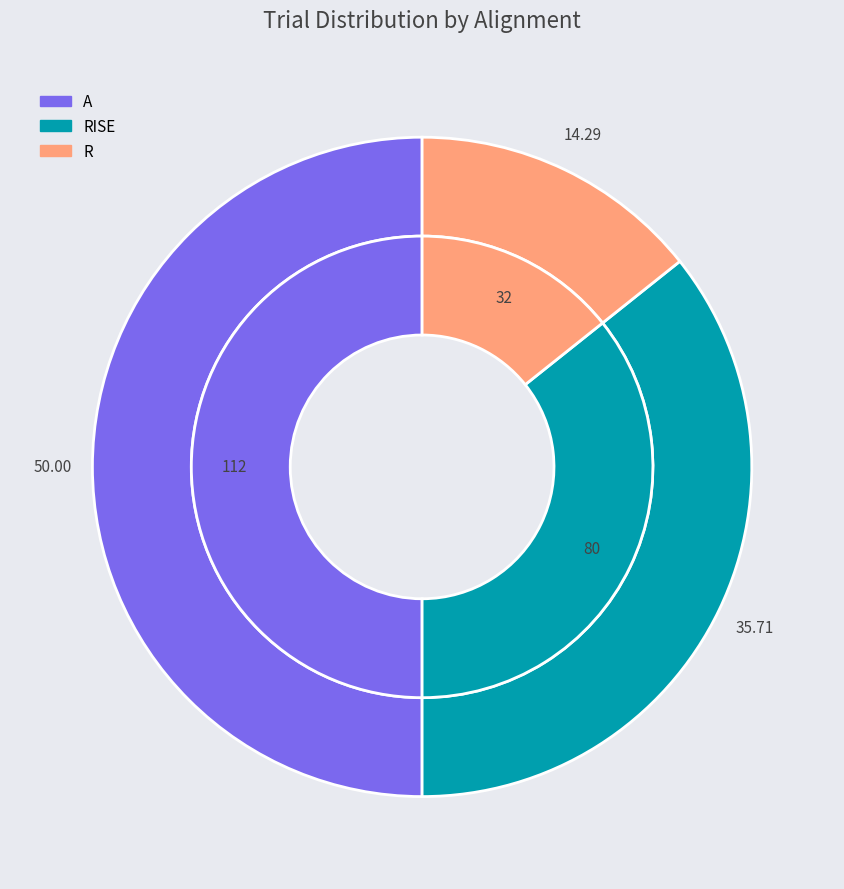

What is the change in value from RISE to R?

-48